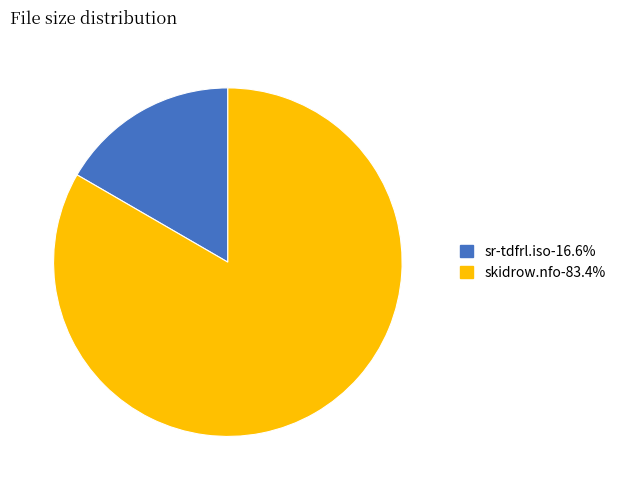

Is there a majority slice in this chart?

Yes